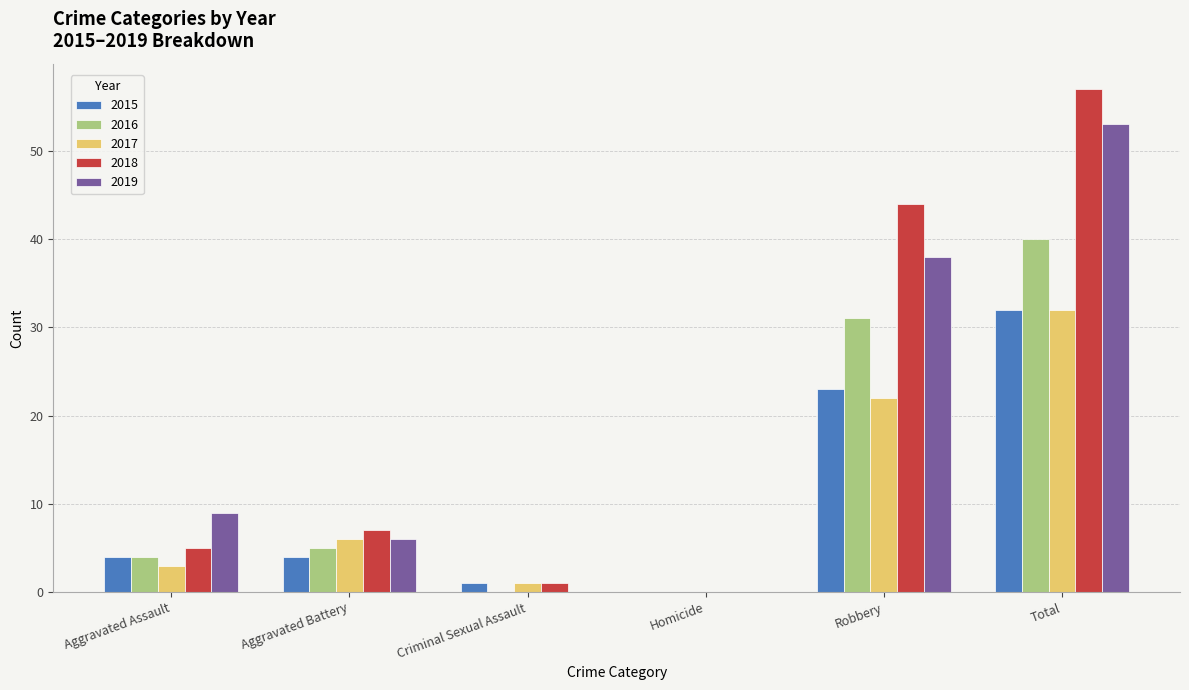

True or false: 2015 has a value of 23 at Robbery.

True